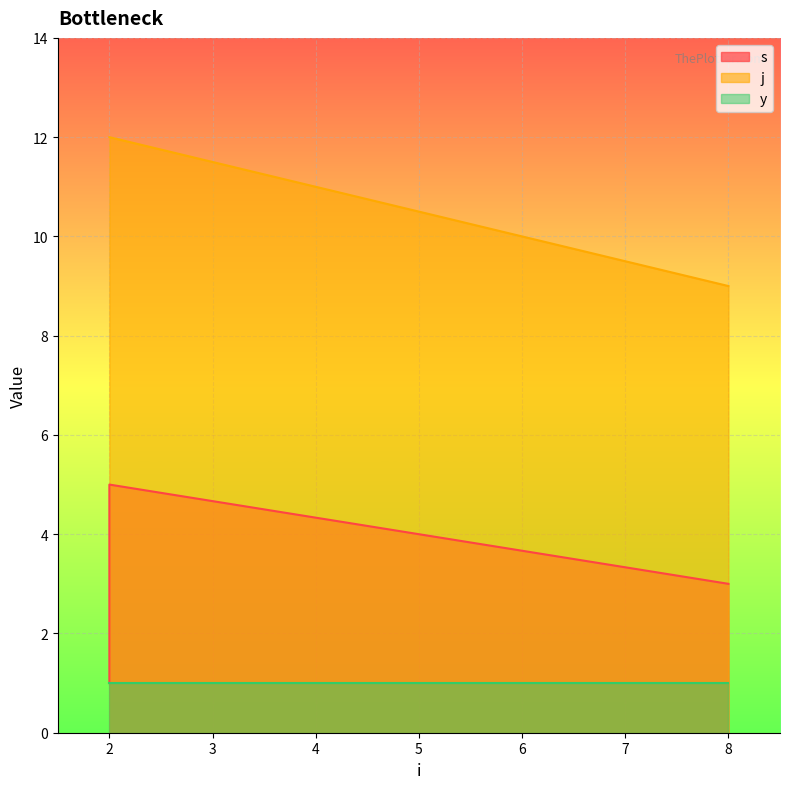

Is it true that j equals 9 at 8?

True